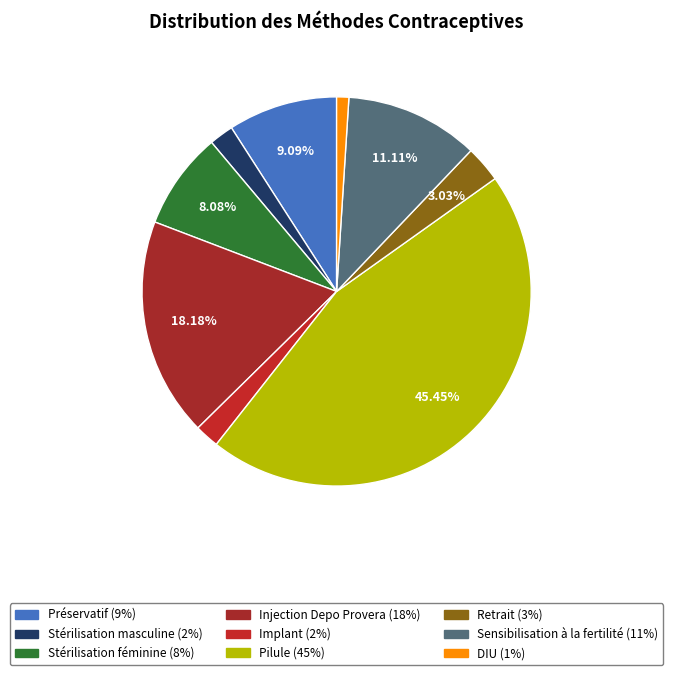

How many segments does this pie chart have?

9